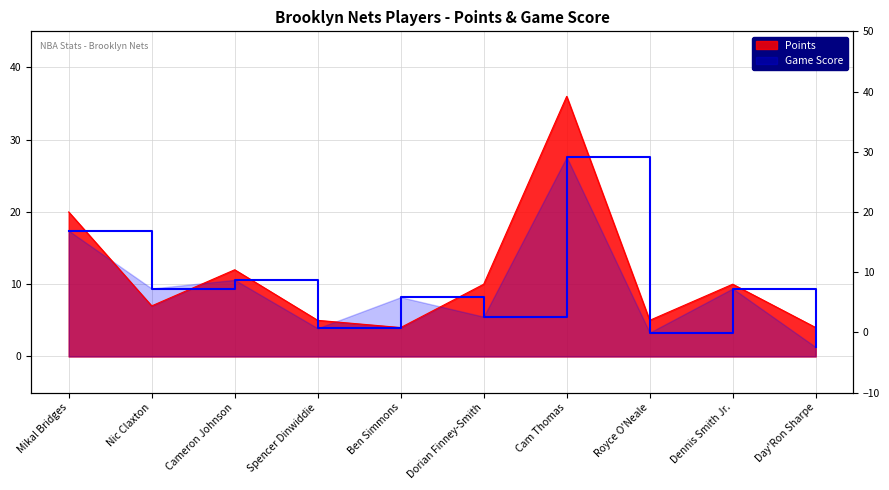

Reading left to right, what are all the values shown in this chart?

Points: Mikal Bridges=20.0	Nic Claxton=7.0	Cameron Johnson=12.0	Spencer Dinwiddie=5.0	Ben Simmons=4.0	Dorian Finney-Smith=10.0	Cam Thomas=36.0	Royce O'Neale=5.0	Dennis Smith Jr.=10.0	Day'Ron Sharpe=4.0
Game Score: Mikal Bridges=17.4	Nic Claxton=9.4	Cameron Johnson=10.6	Spencer Dinwiddie=3.9	Ben Simmons=8.2	Dorian Finney-Smith=5.5	Cam Thomas=27.6	Royce O'Neale=3.3	Dennis Smith Jr.=9.4	Day'Ron Sharpe=1.3